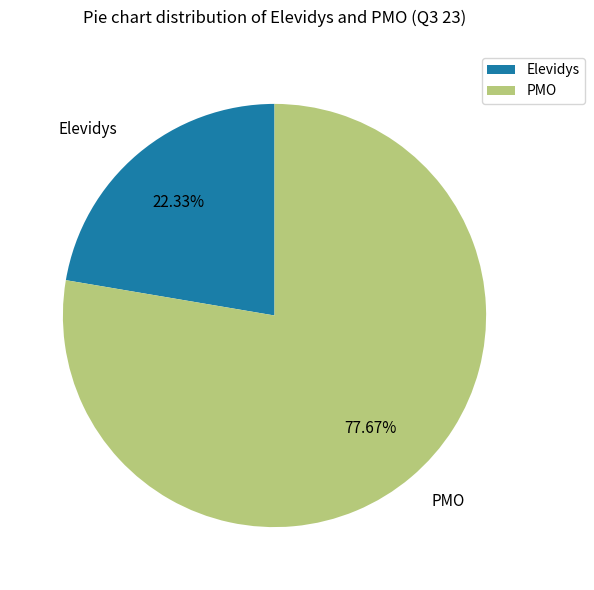

Approximately how many times larger is the value at Elevidys compared to PMO?

0.3